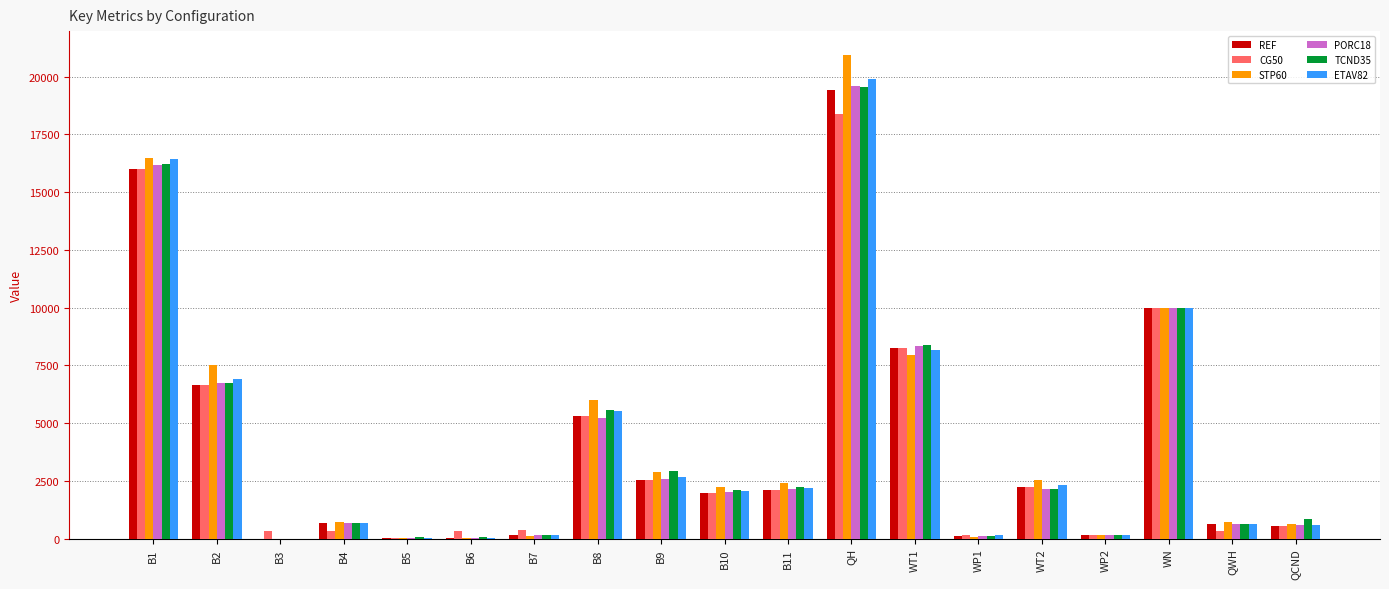

What is the average value of the STP60 series?

4286.0